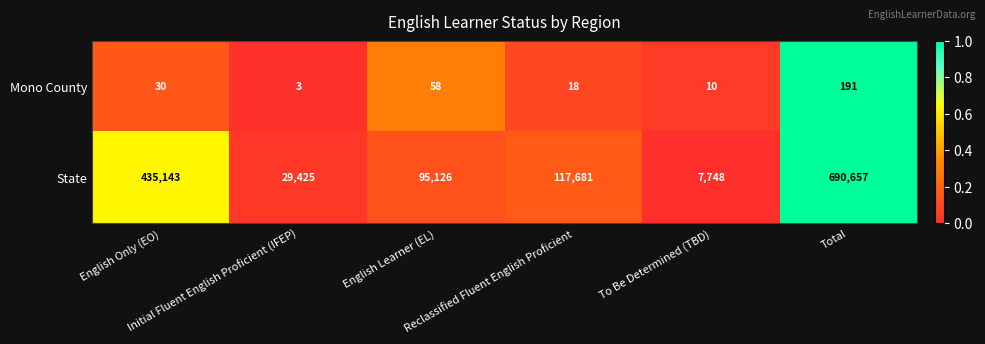

Which series has the largest range (max minus min)?

State